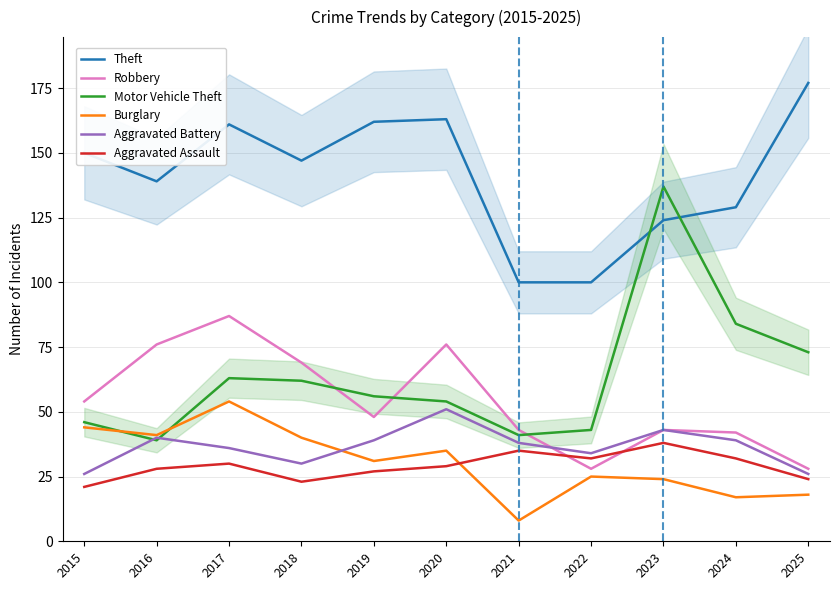

What is the value of the Theft point at the 2nd from the left?

139